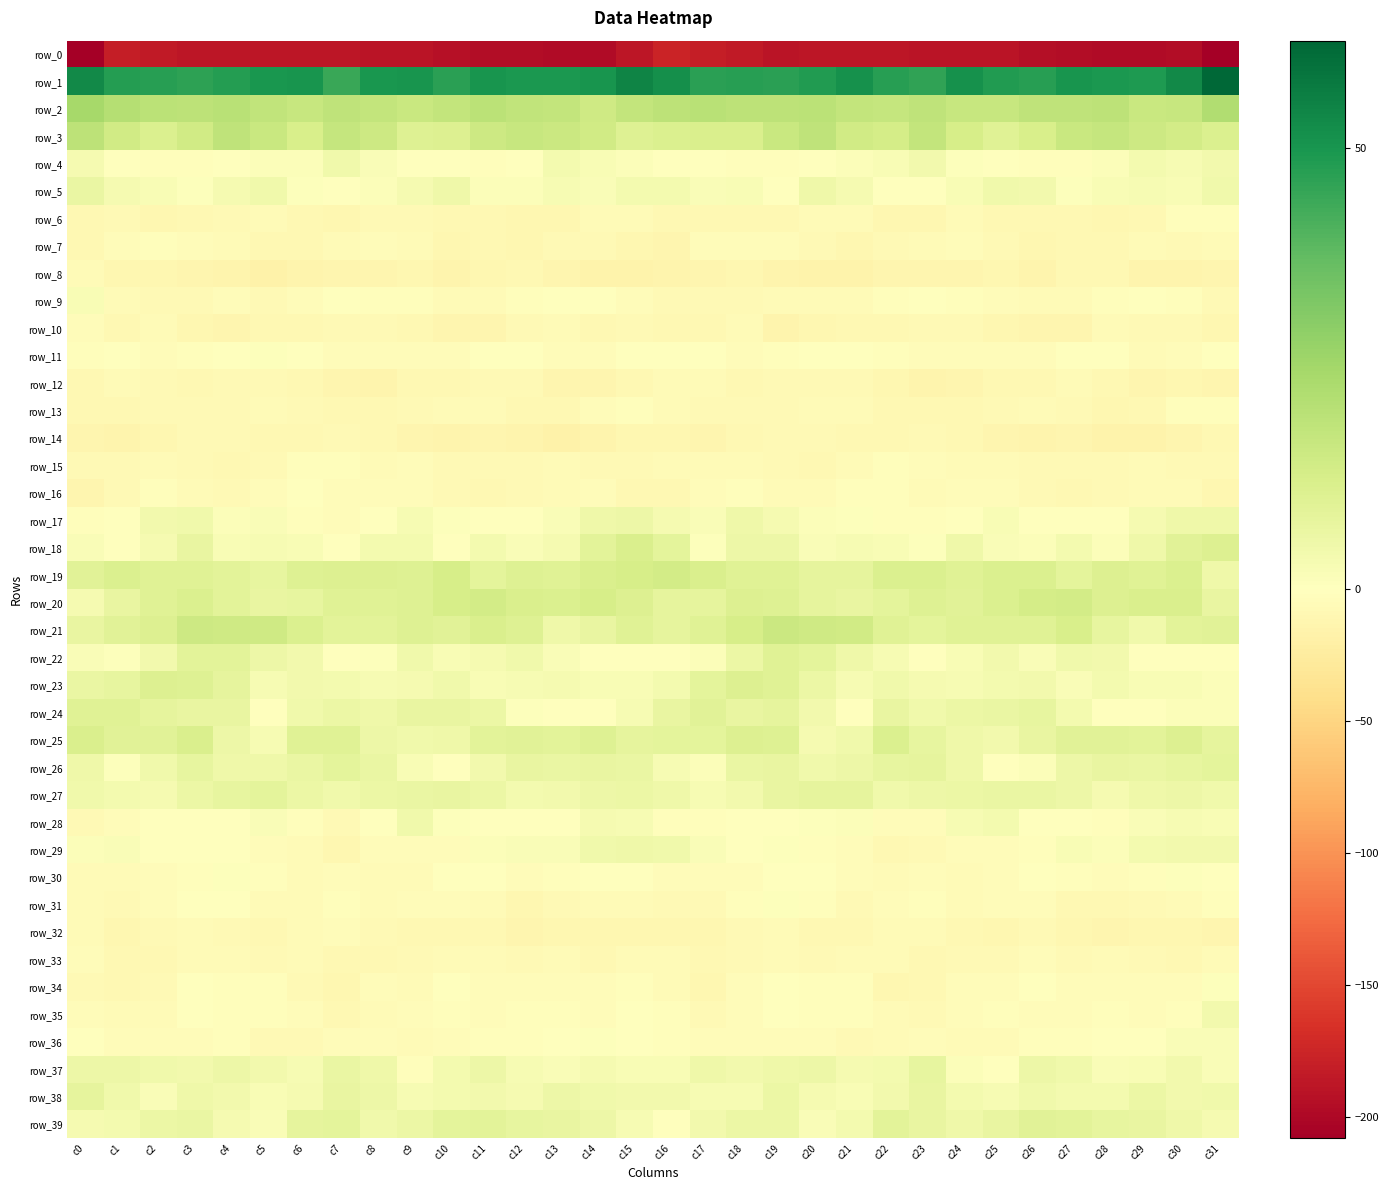

Is it true that row_26 equals 11.5 at c14?

False